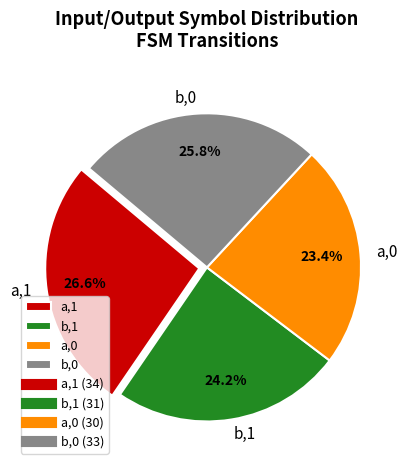

Is there any slice that represents more than half of the pie?

No